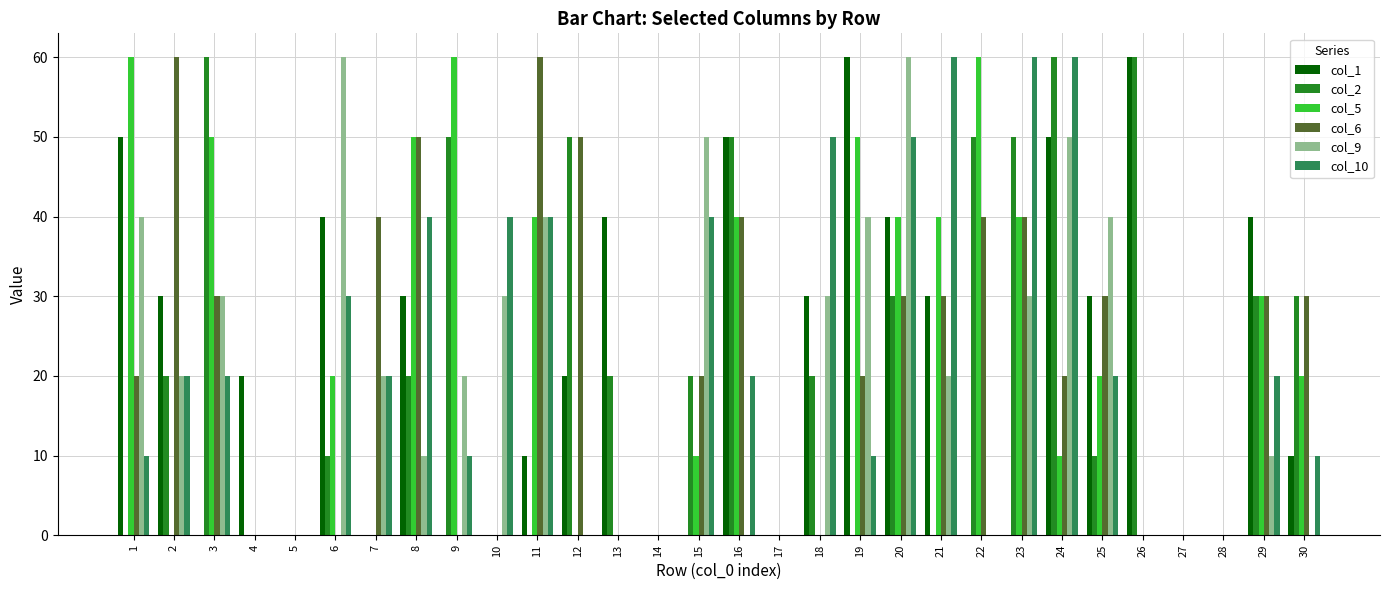

The value of col_6 at 3 is 16. True or false?

False